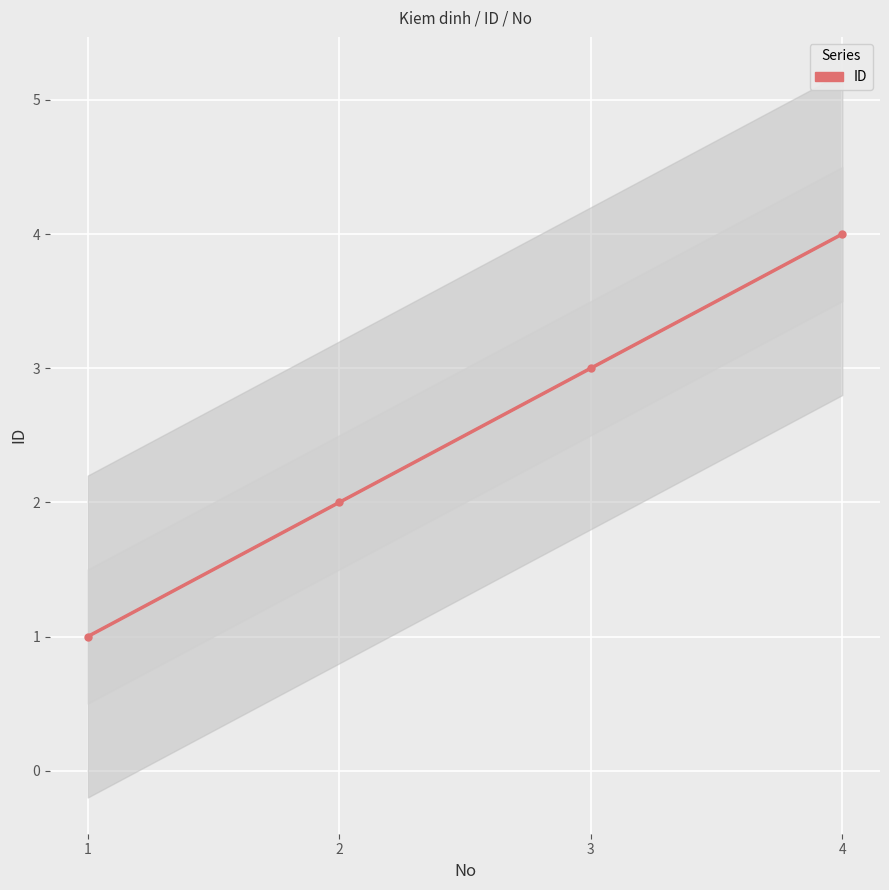

At which label does the data first exceed 3?

4